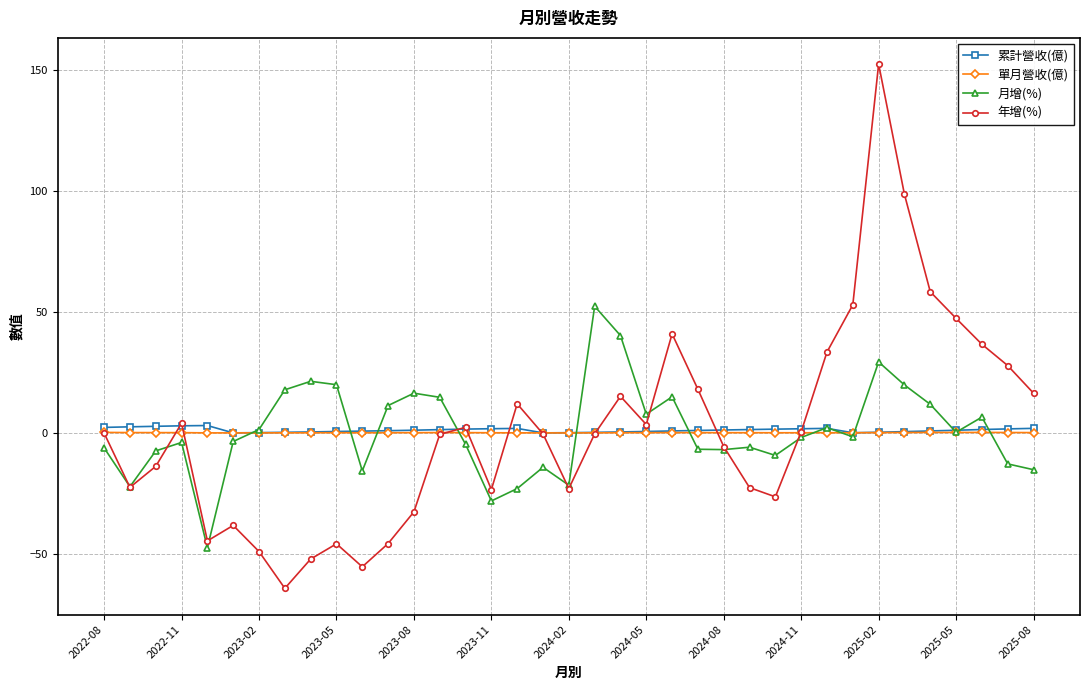

In 年增(%), how many points are higher than both neighbors (excluding endpoints)?

8